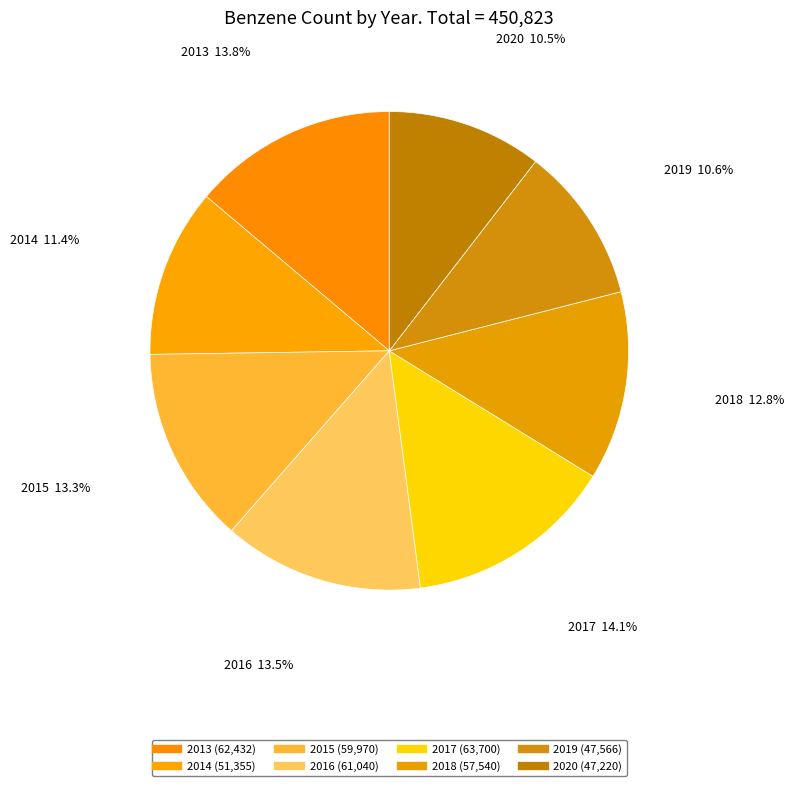

How many segments does this pie chart have?

8